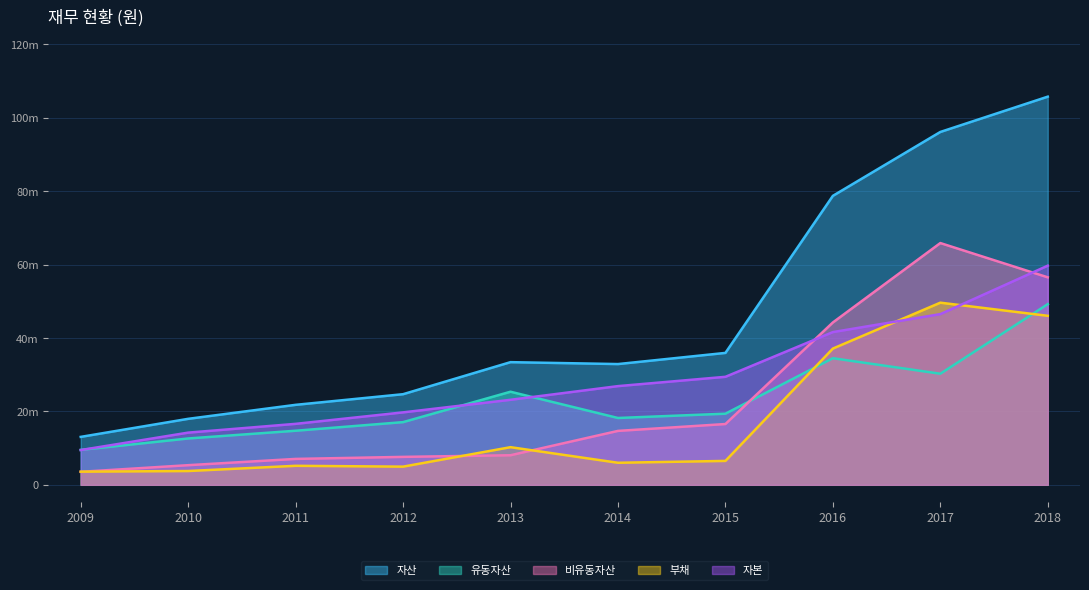

What is the average value of the 비유동자산 series?

22951280